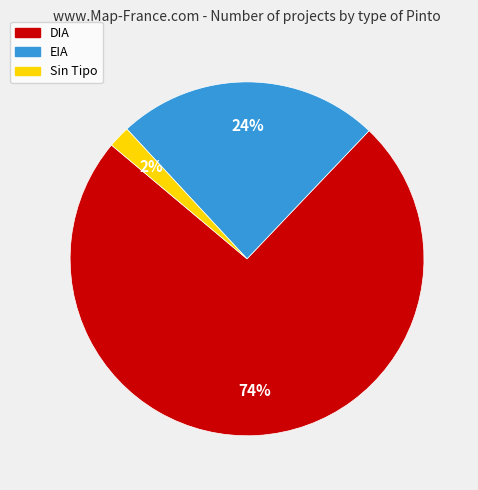

Is there a majority slice in this chart?

Yes